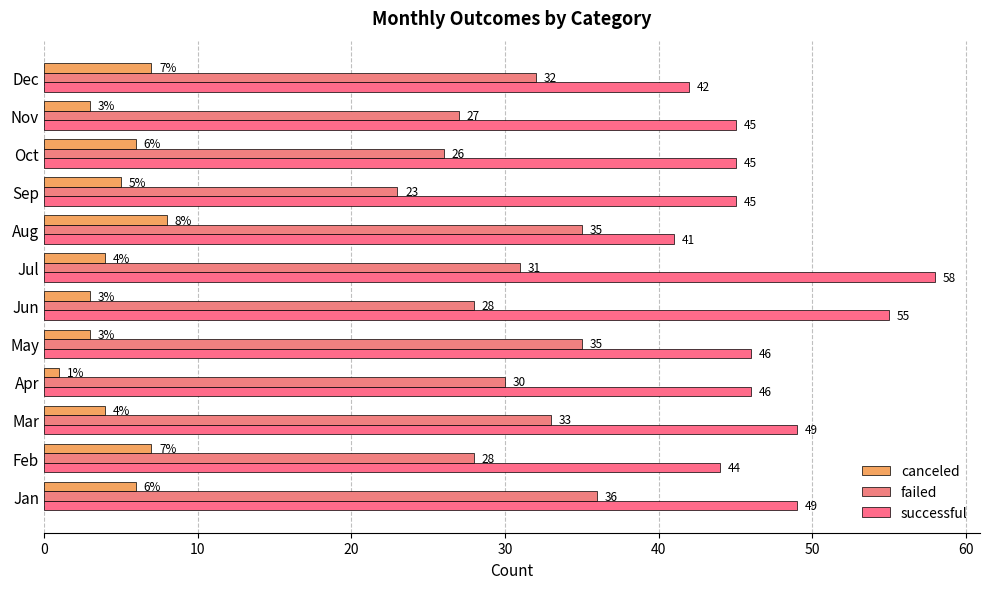

Count the number of data series in this chart.

3